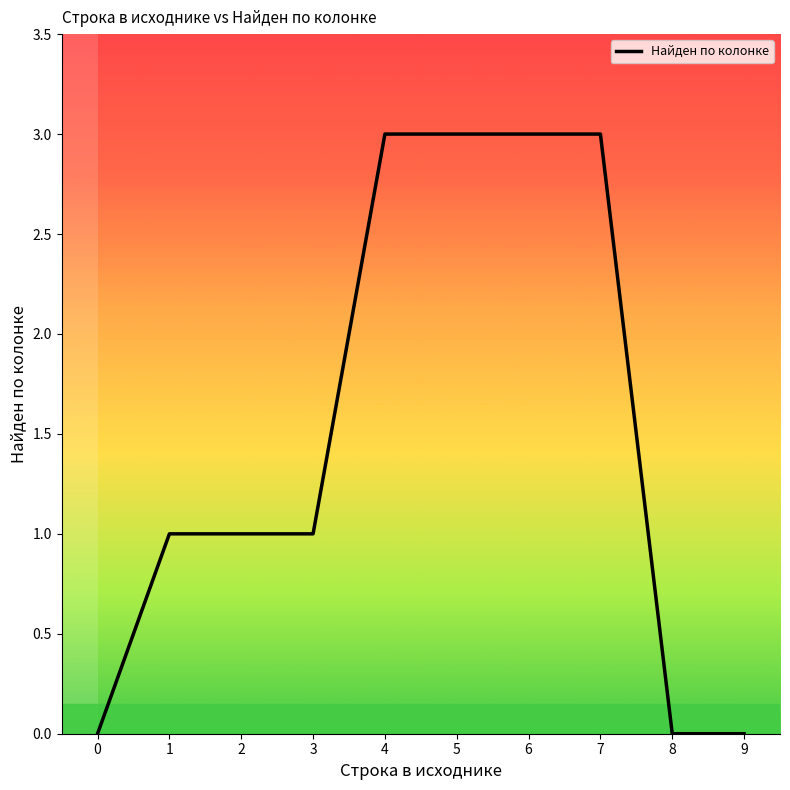

Reading left to right, what are all the values shown in this chart?

0=0	1=1	2=1	3=1	4=3	5=3	6=3	7=3	8=0	9=0